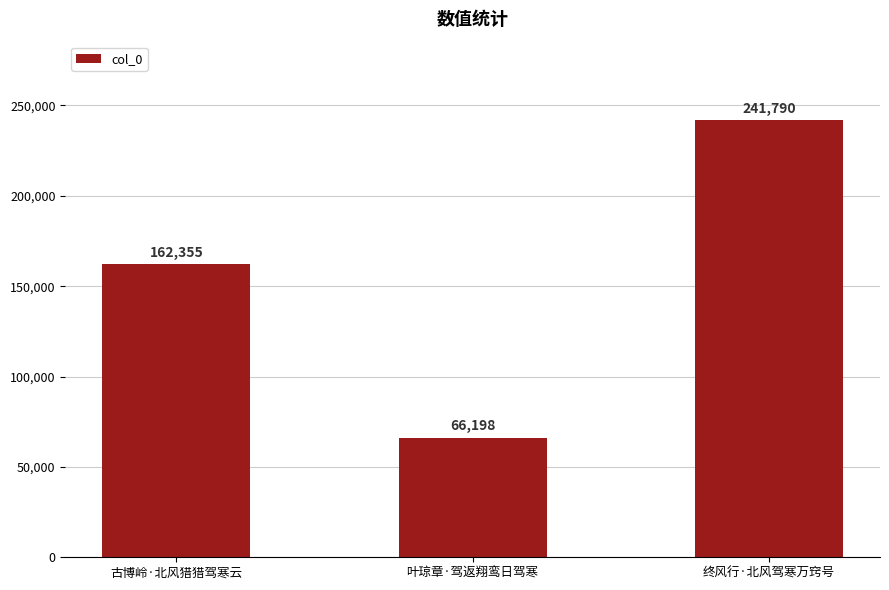

What is the label of the 3rd bar from the right?

古博岭·北风猎猎驾寒云